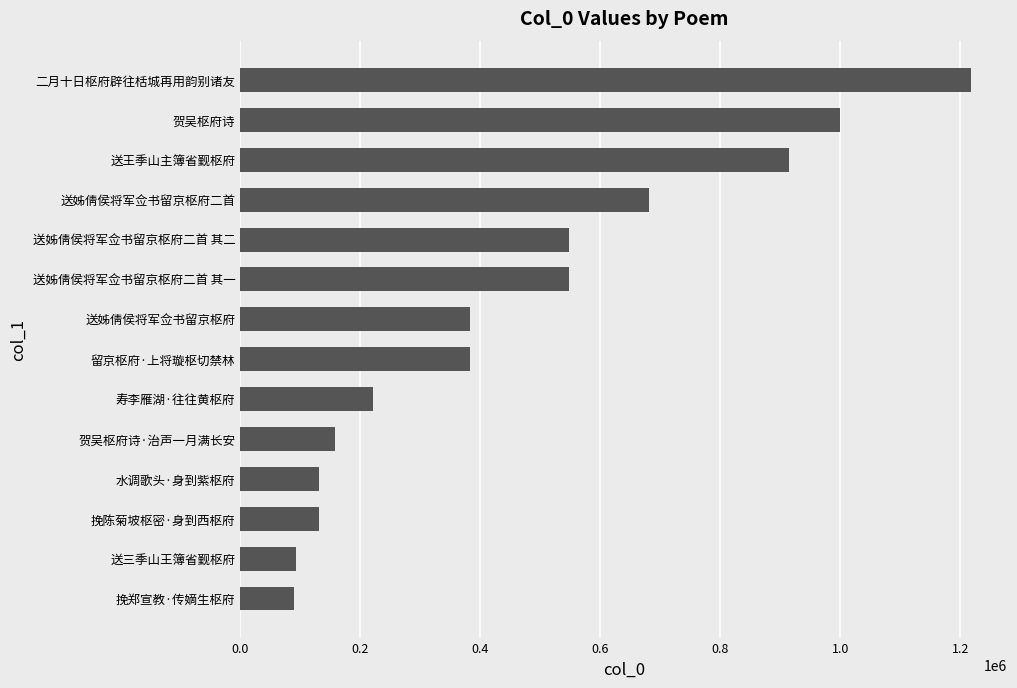

The value at 贺吴枢府诗 is 999892. True or false?

True